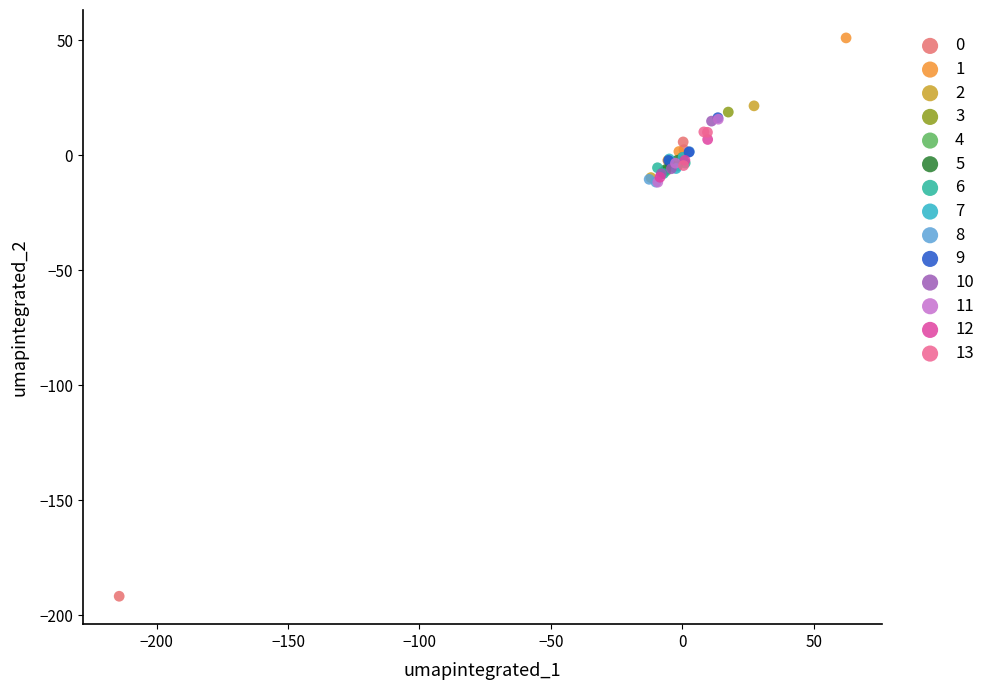

Which series has the widest spread of Y values?

0